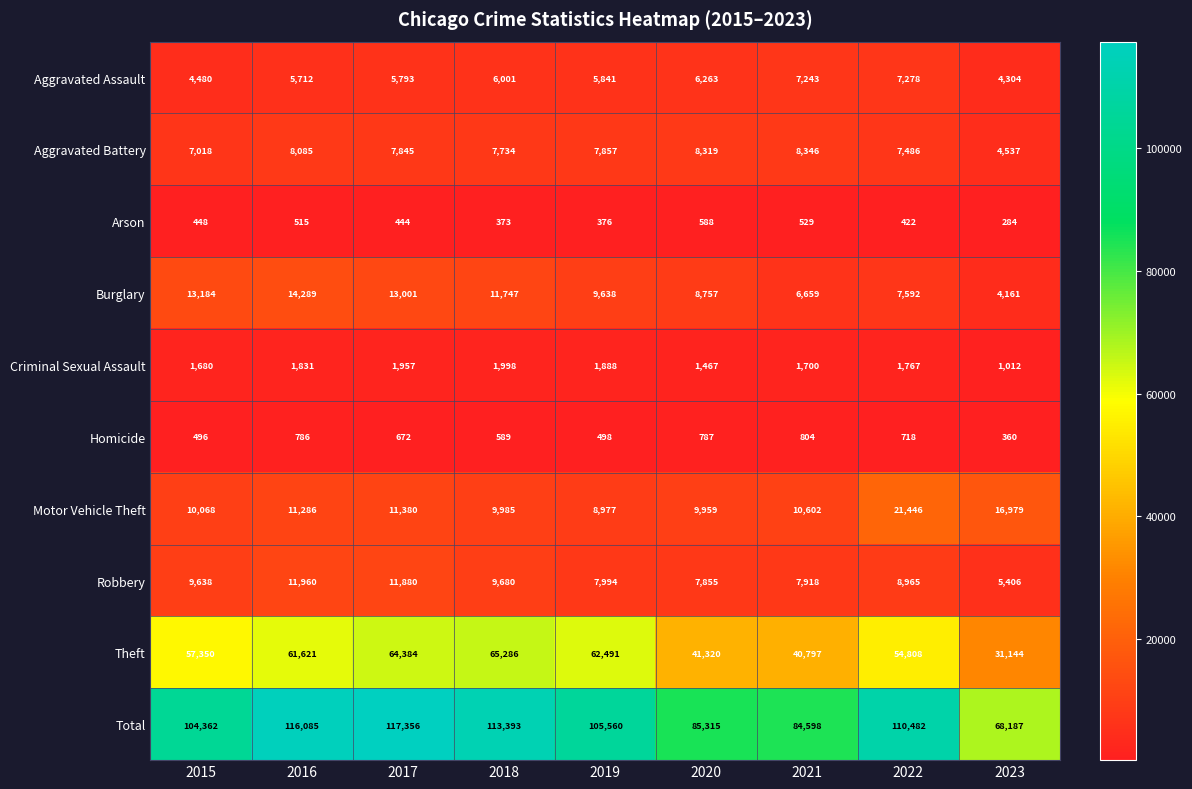

At how many categories does at least one series exceed 113543?

2